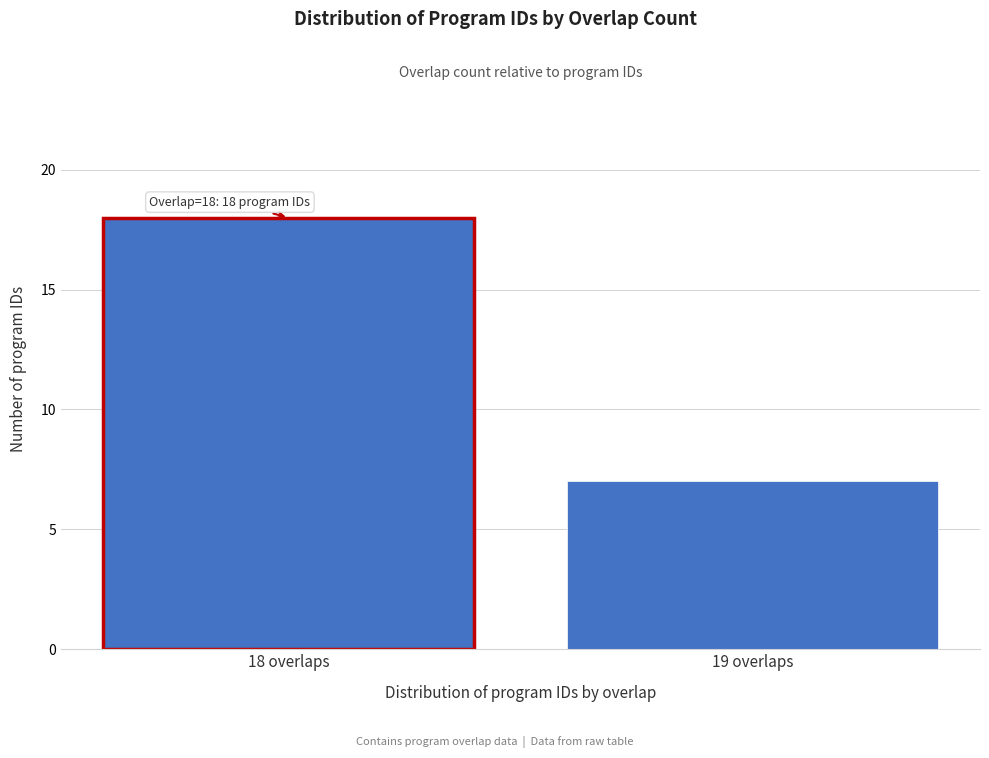

Reading left to right, extract all data points from this chart.

18	7